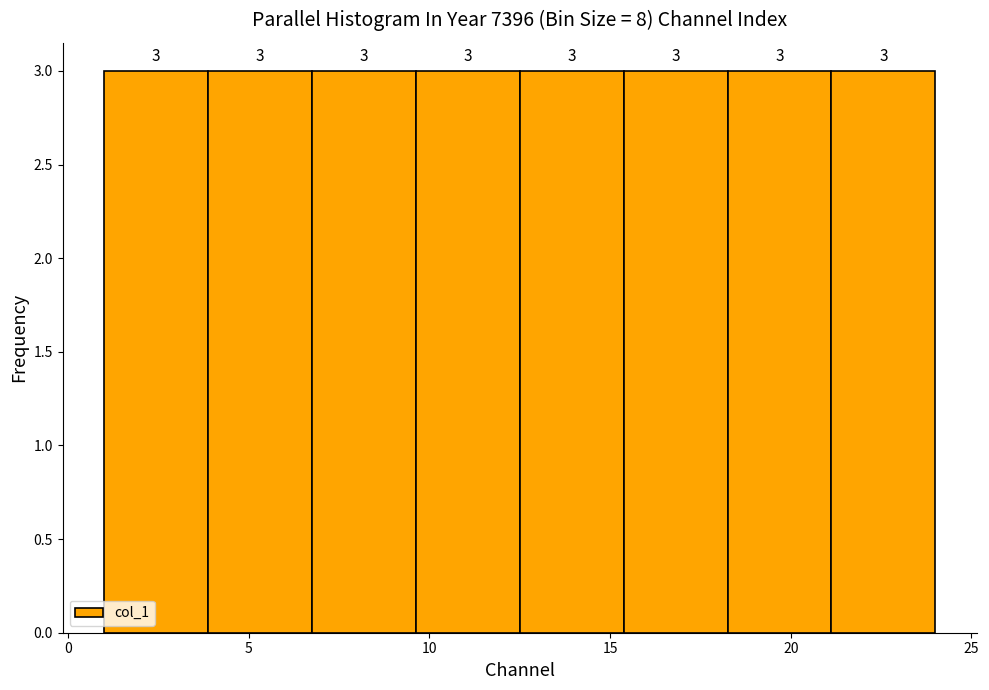

Reading left to right, list every bar in this chart as the range it spans on the x-axis followed by its height. The bar edges are not printed on the chart, so give them approximately, as read against the axis.

1.0 to 4.0: 3
4.0 to 7.0: 3
7.0 to 9.5: 3
9.5 to 12.5: 3
12.5 to 15.5: 3
15.5 to 18.5: 3
18.5 to 21.0: 3
21.0 to 24.0: 3